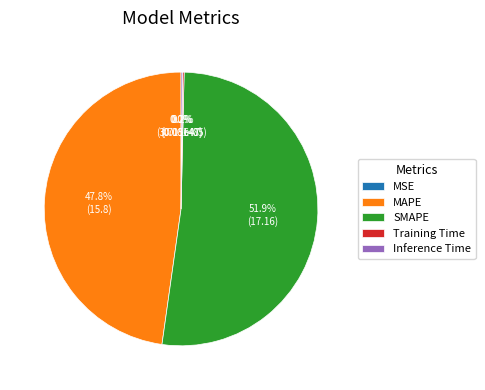

Which slice is the largest?

SMAPE